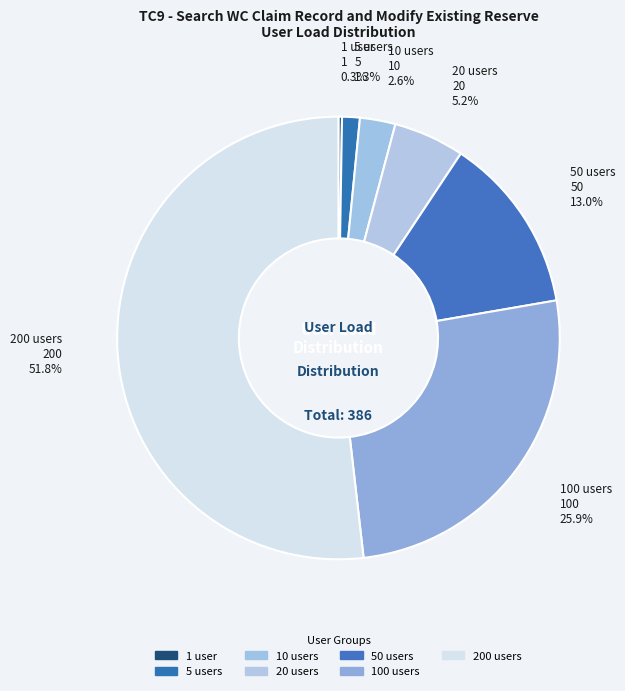

To the nearest percent, what is the combined percentage of 100 users and 50 users?

39%